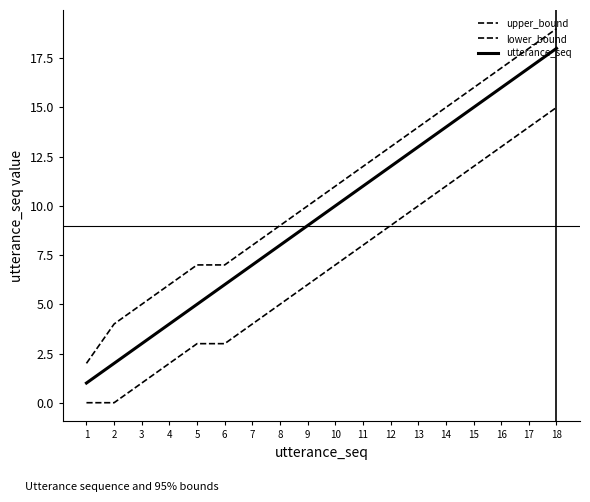

Does the chart display data point markers on the line(s)?

No